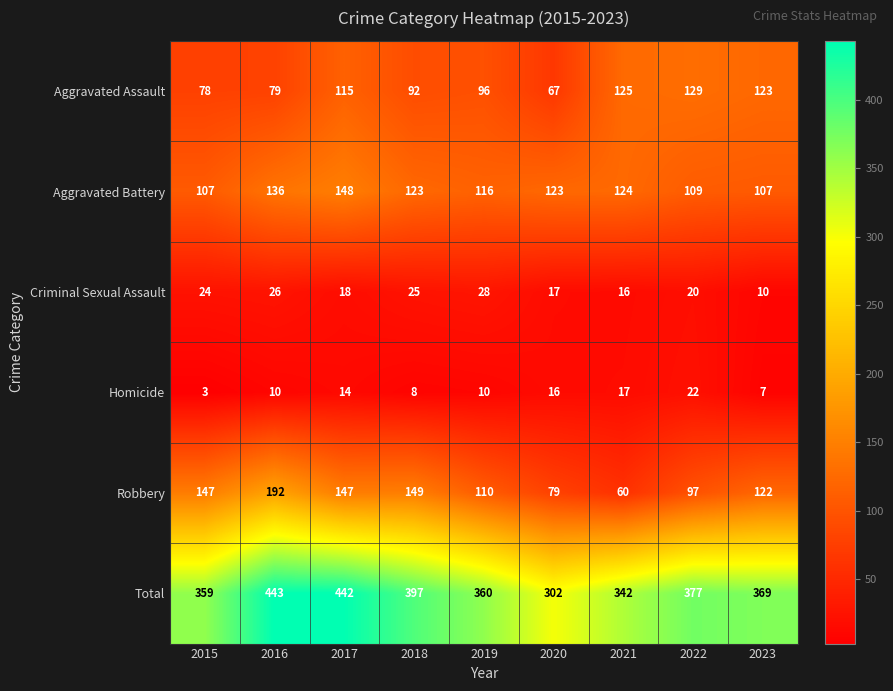

What is the total value across all series at 2023?

738